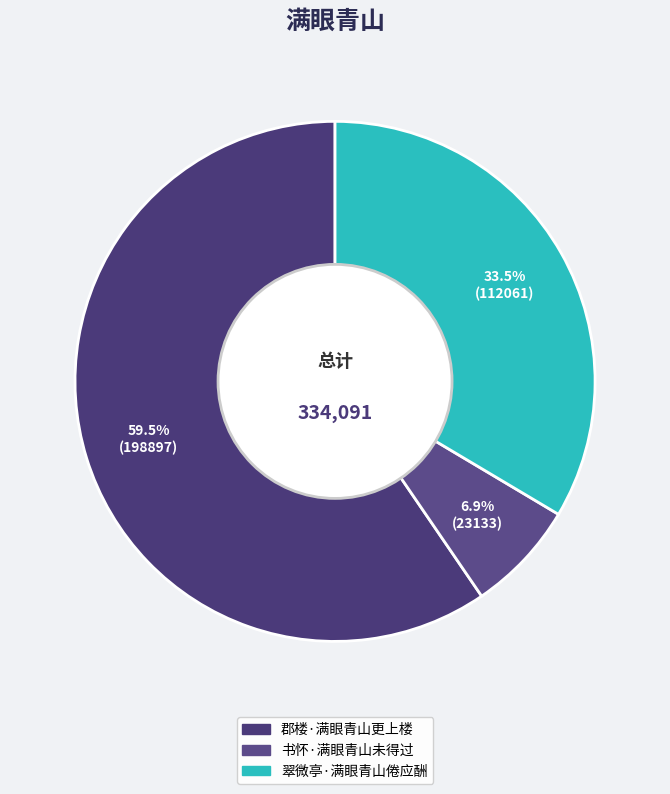

Is there any slice that represents more than half of the pie?

Yes